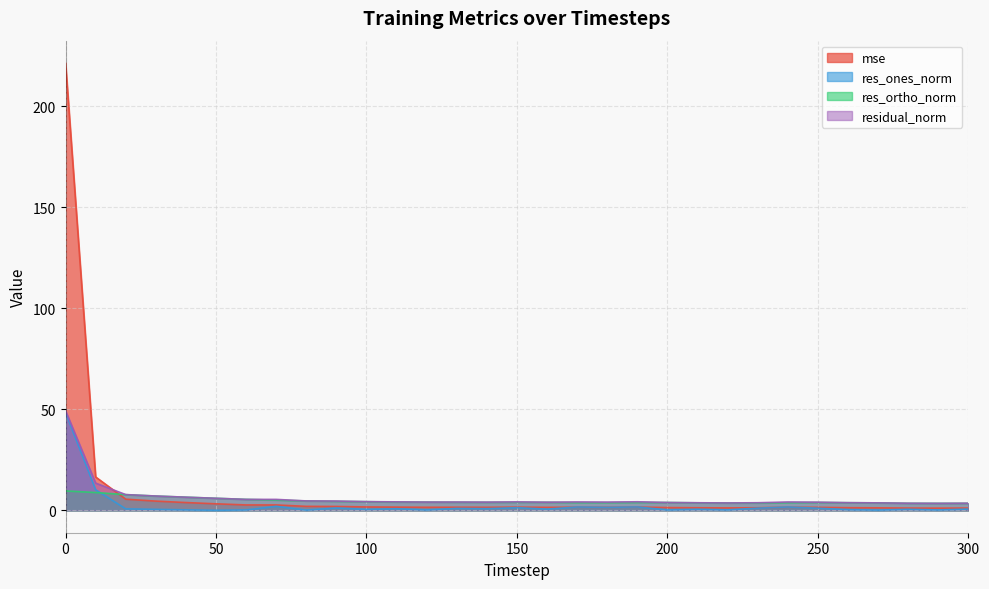

True or false: residual_norm and res_ortho_norm intersect in this chart.

False